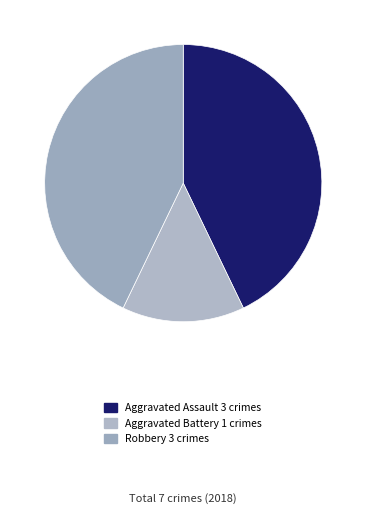

To the nearest percent, what is the difference between the largest and smallest slice percentages?

29%